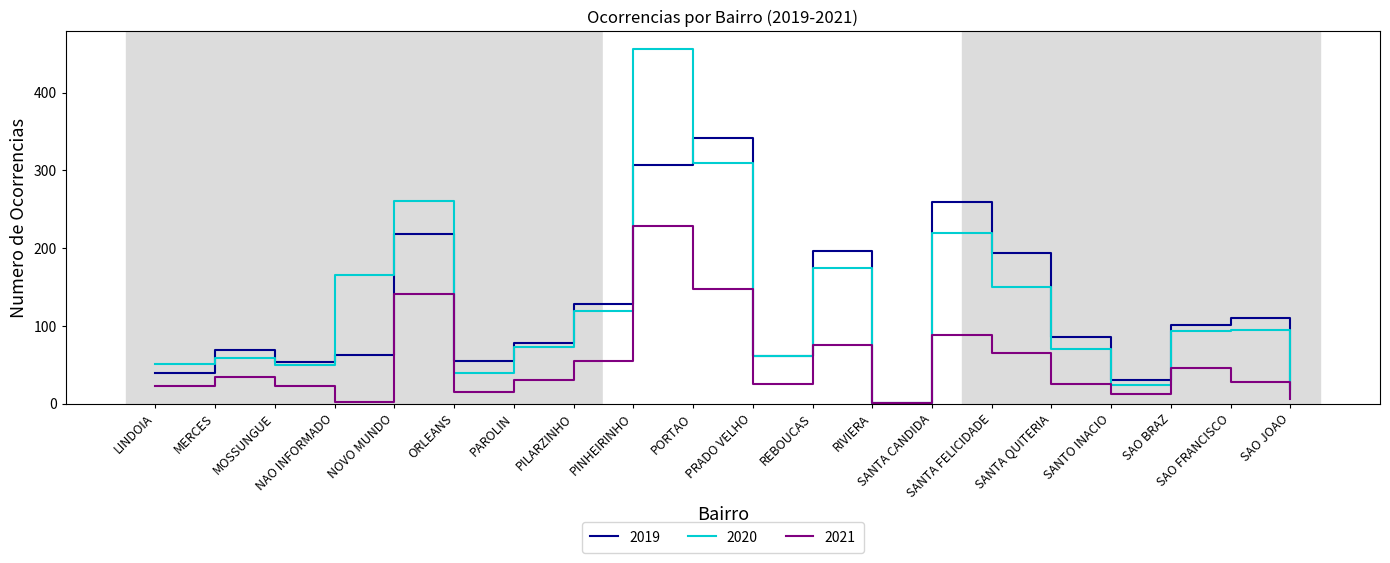

What position from the left is ORLEANS?

6